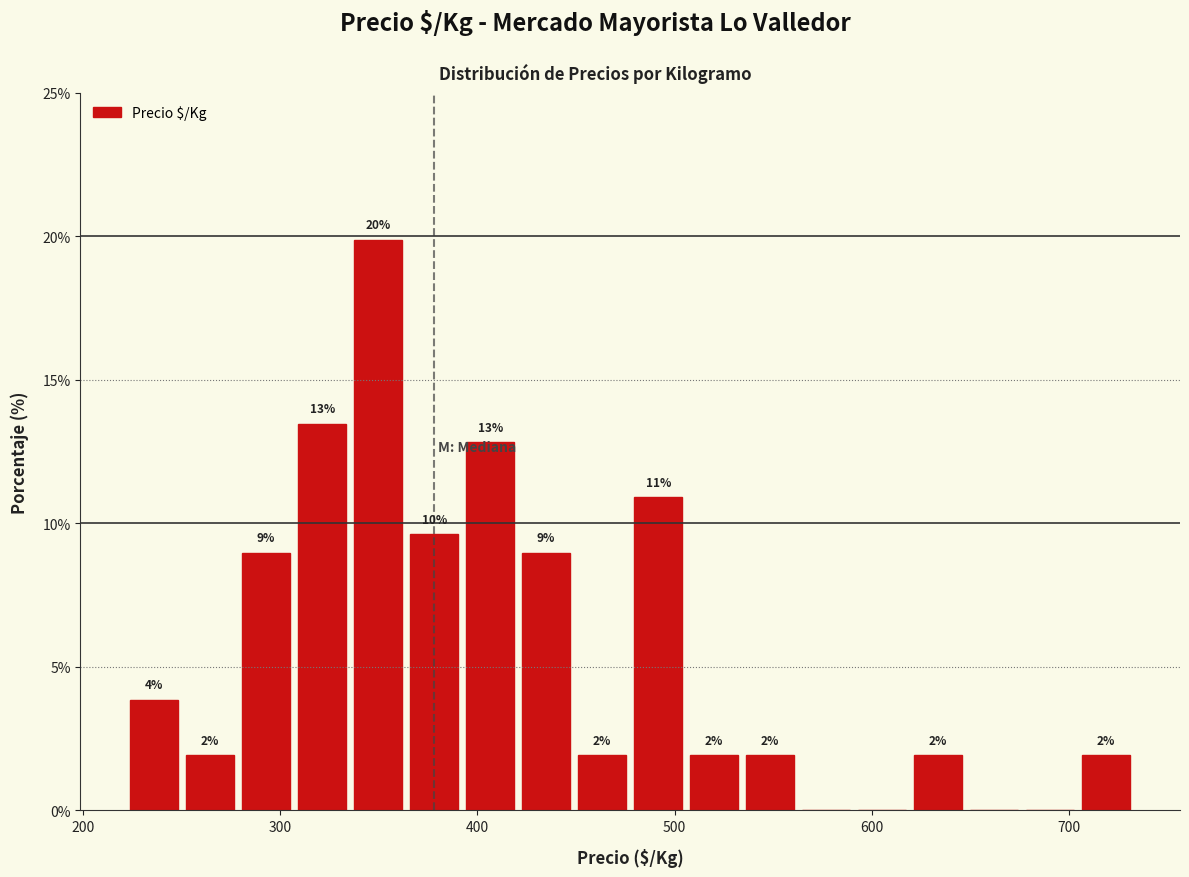

Around what value on the x-axis is the tallest bar? Give the approximate position of its centre, as read against the axis.

350